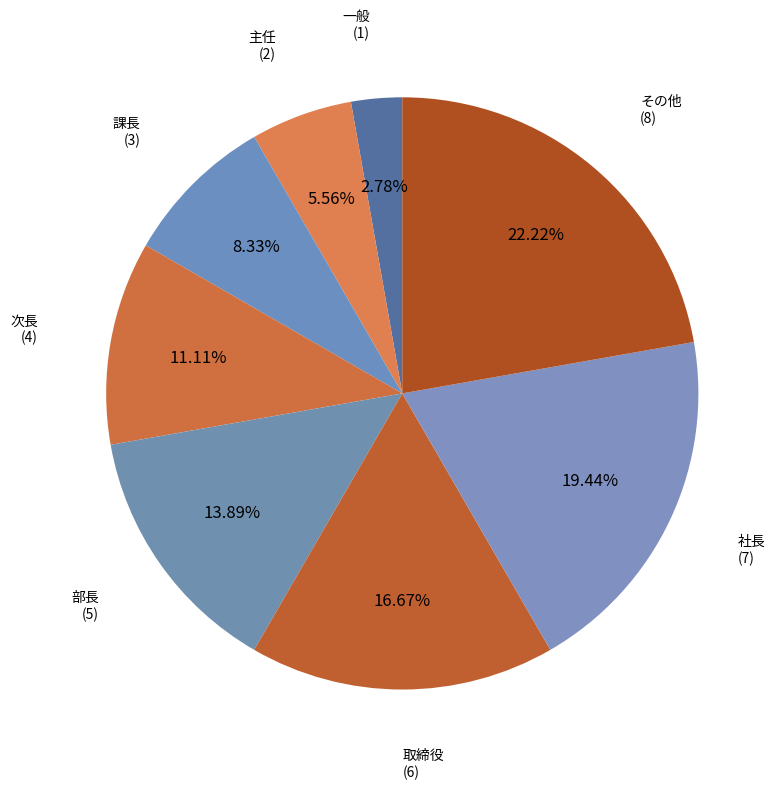

How many segments does this pie chart have?

8